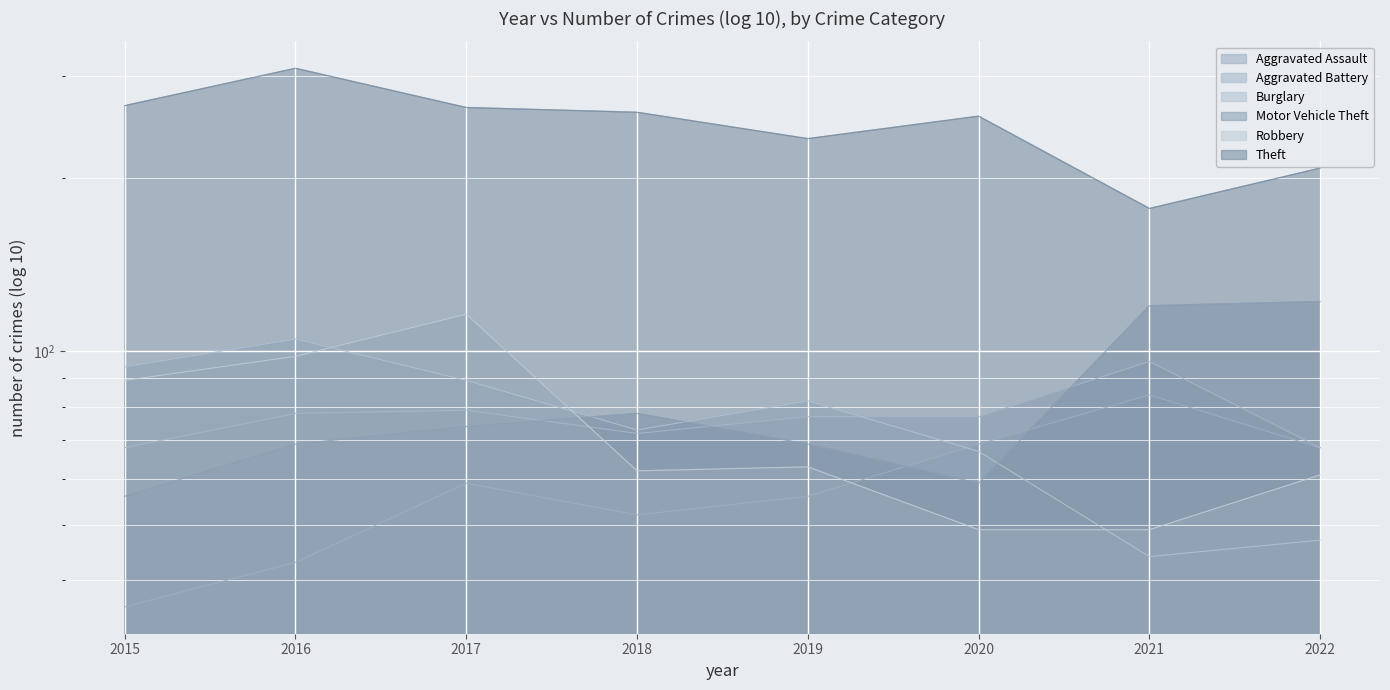

List the series in order of their peak value, lowest first.

Aggravated Assault, Aggravated Battery, Burglary, Robbery, Motor Vehicle Theft, Theft